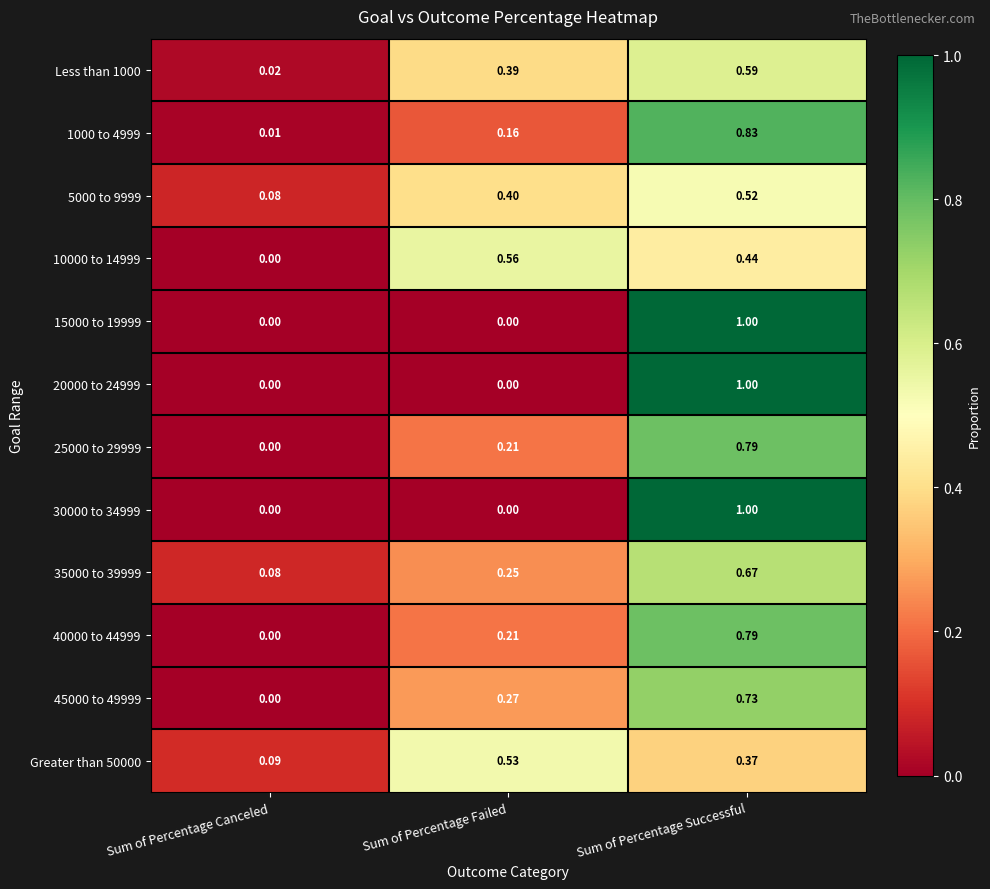

Where is 1000 to 4999 nearest to the value 0?

Sum of Percentage Canceled